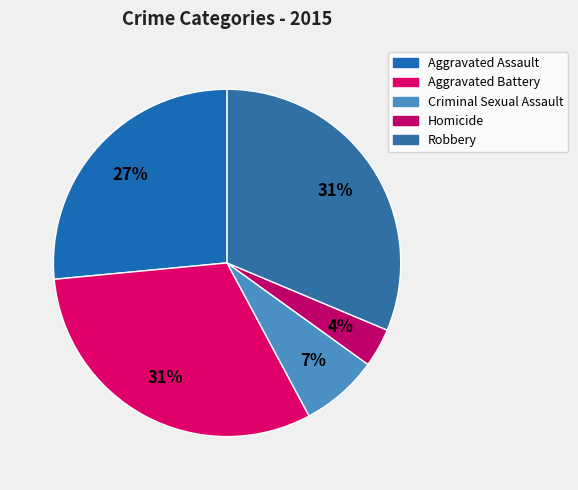

How many slices are in this pie chart?

5